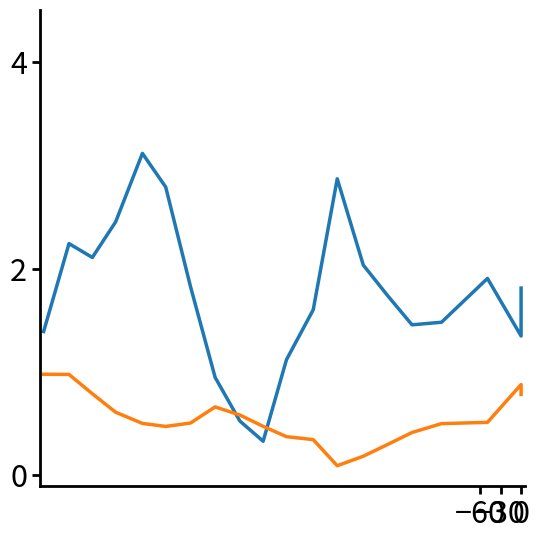

What are all the series names shown in the legend?

x_pred_normalised, y_pred_normalised